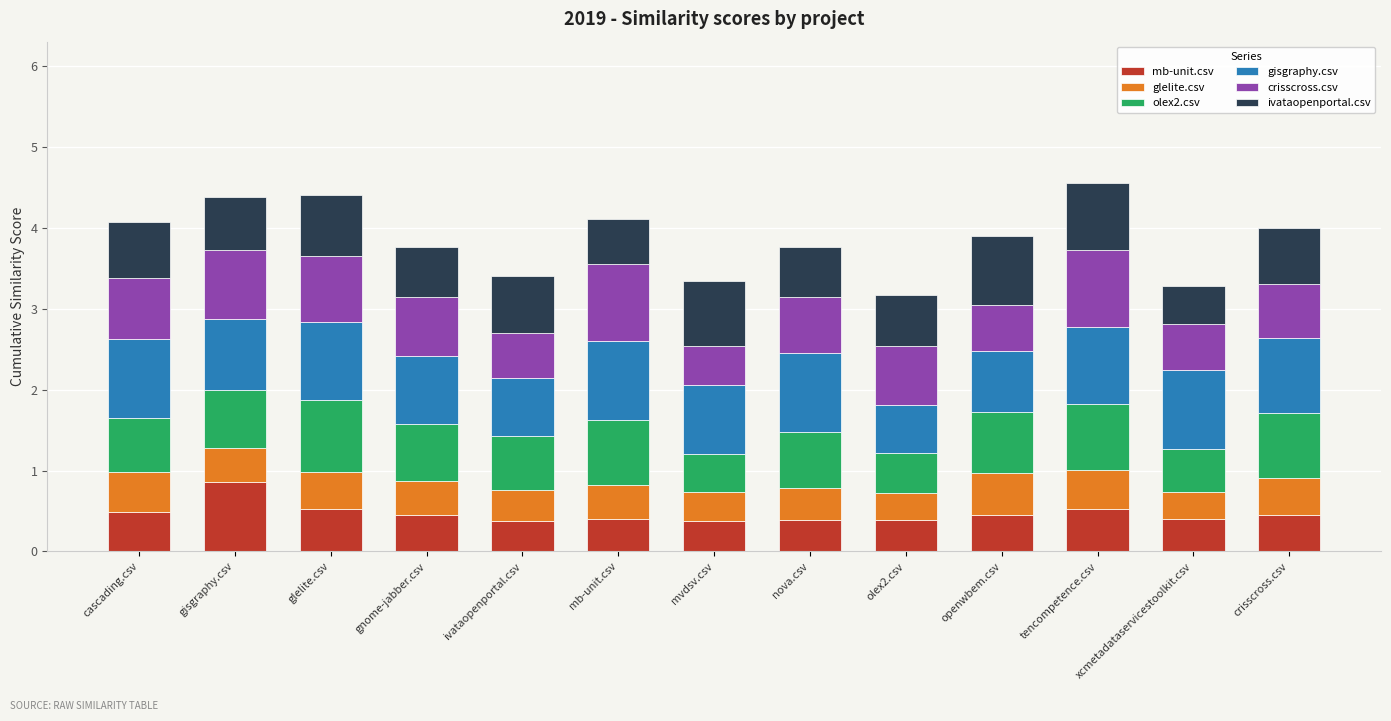

What is the total value across all series at gnome-jabber.csv?

3.8